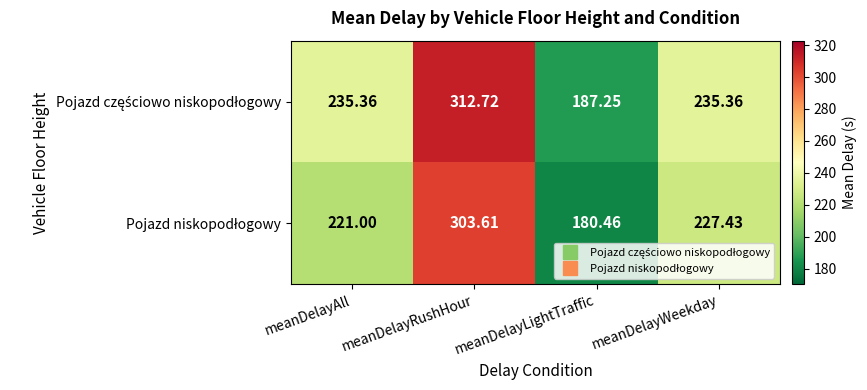

At which category is the sum across all series the highest?

meanDelayRushHour